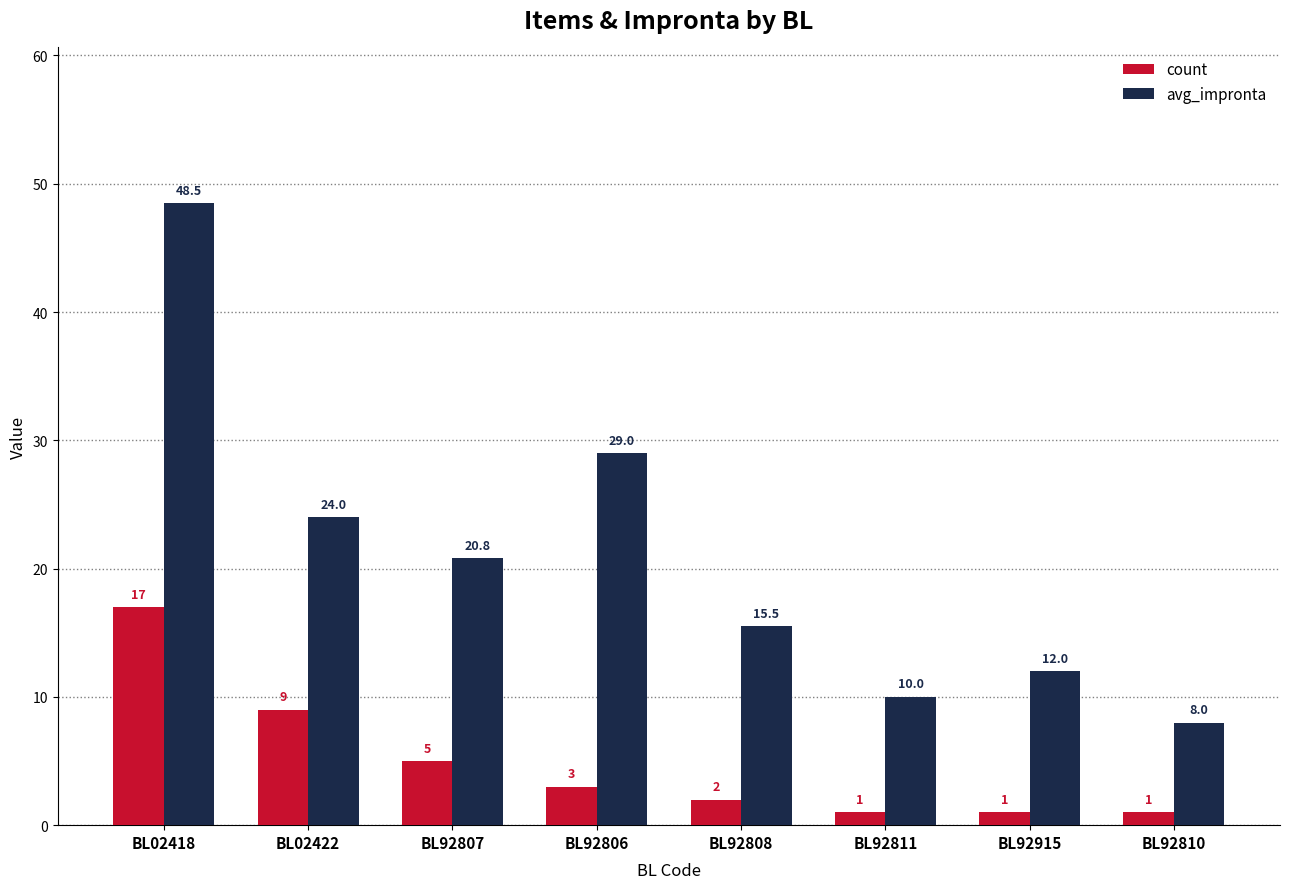

Are the bars grouped side by side (vs. stacked)?

Yes